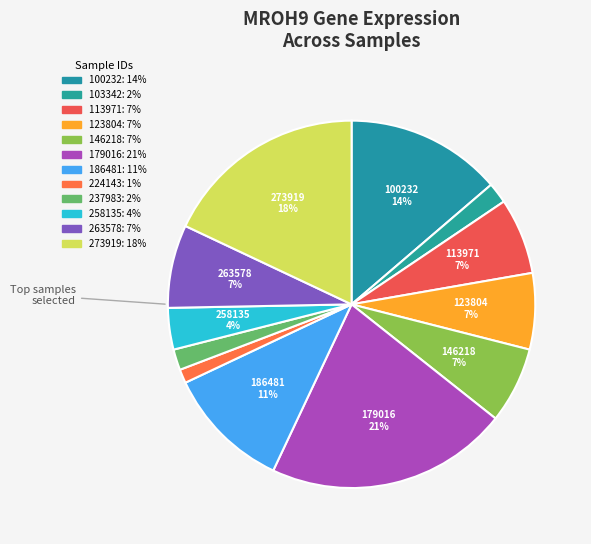

How many segments does this pie chart have?

12